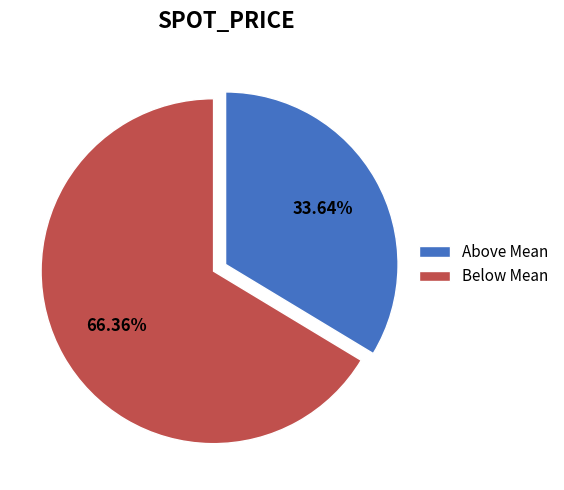

Approximately how many times larger is the value at Above Mean compared to Below Mean?

0.5